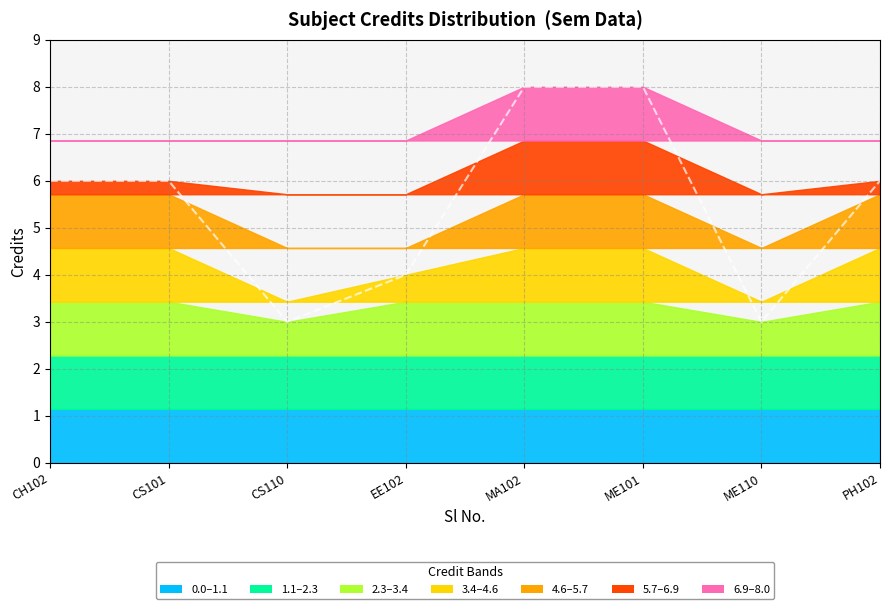

Reading left to right, list all the values displayed in this chart.

CH102=6	CS101=6	CS110=3	EE102=4	MA102=8	ME101=8	ME110=3	PH102=6